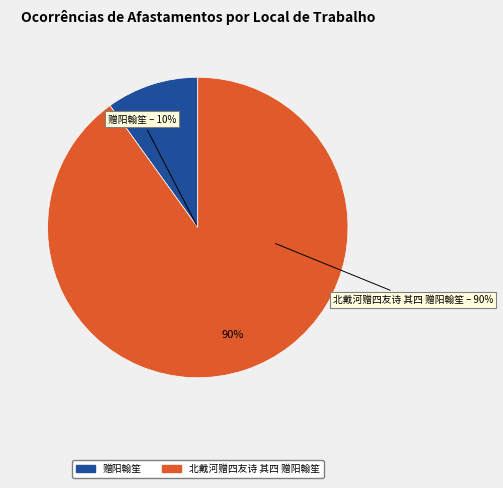

To the nearest percent, what is the average slice percentage?

50%